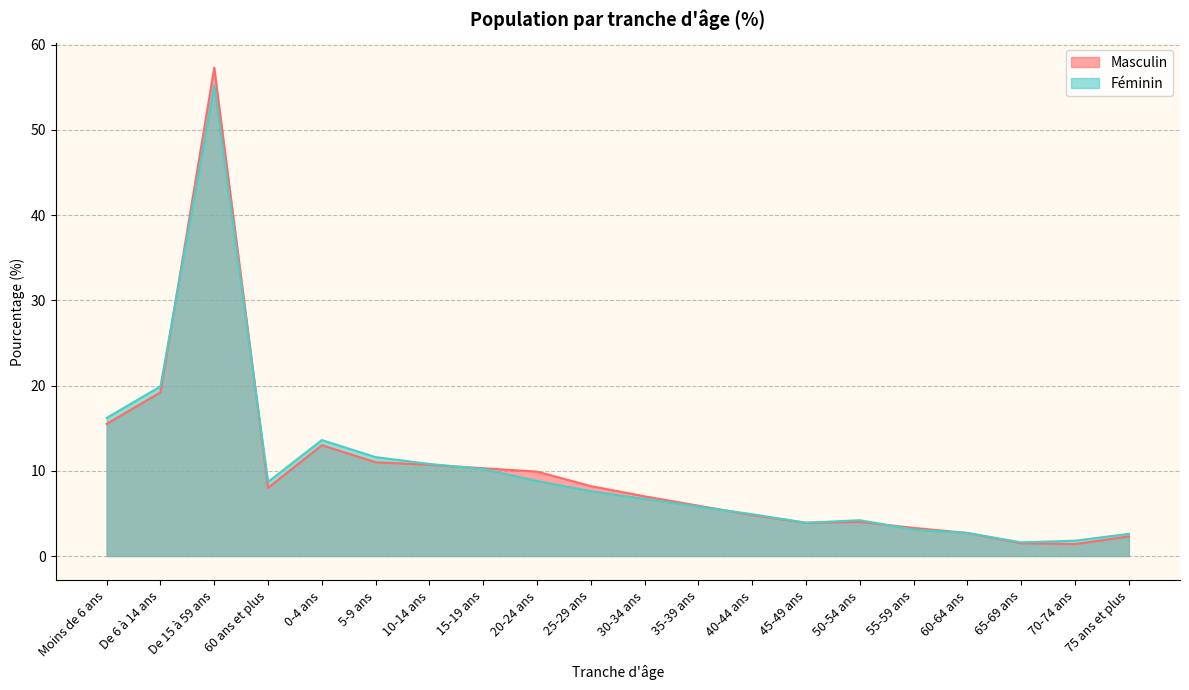

What is the spread (max minus min) of values at 0-4 ans?

0.6